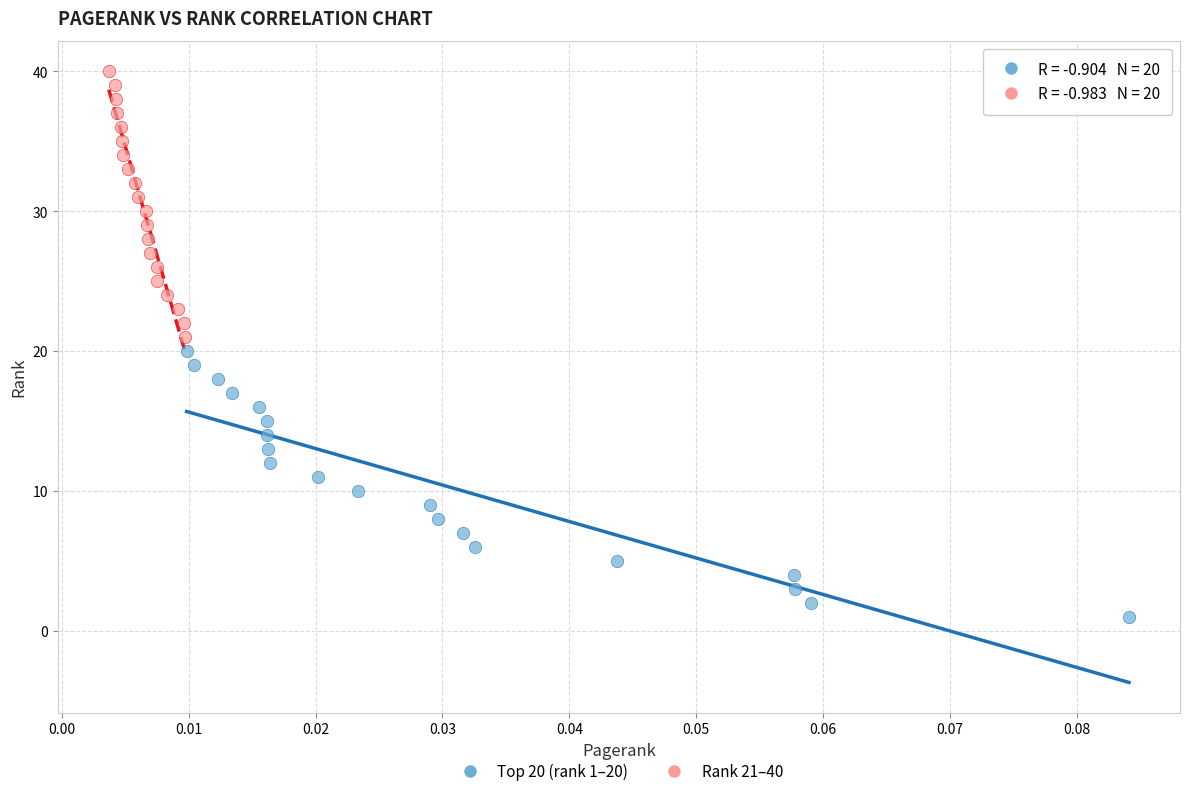

Which series contains the highest Y value?

Rank 21–40